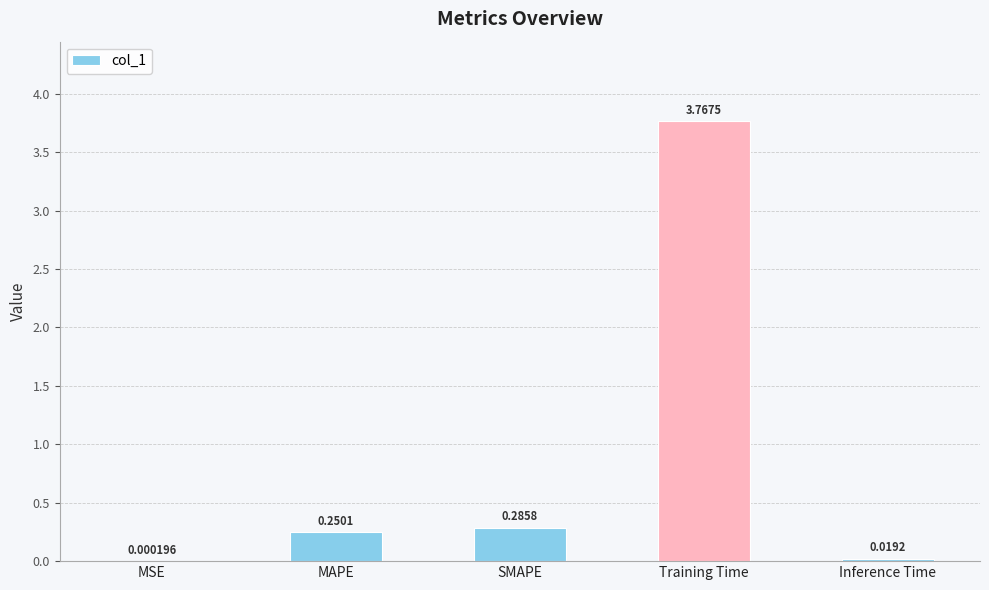

What is the change in value from SMAPE to Training Time?

+3.5